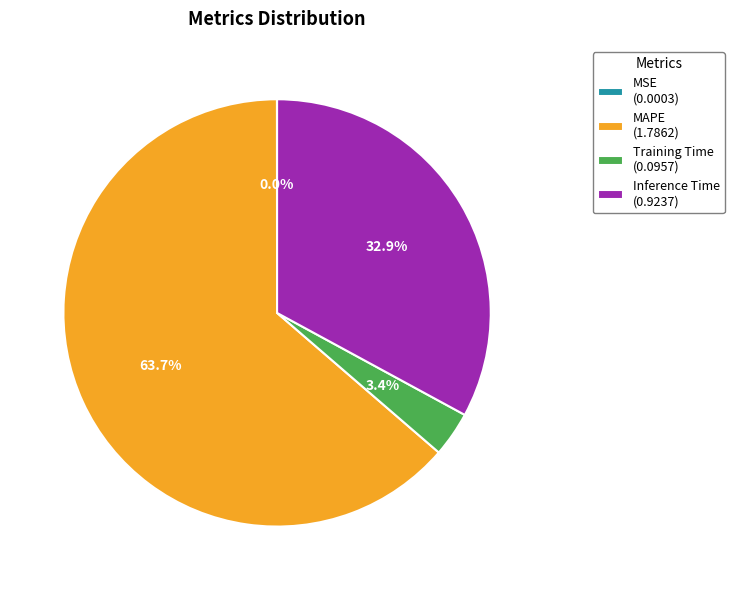

What is the total percentage of Inference Time (0.9237) and MAPE (1.7862)?

96.6%